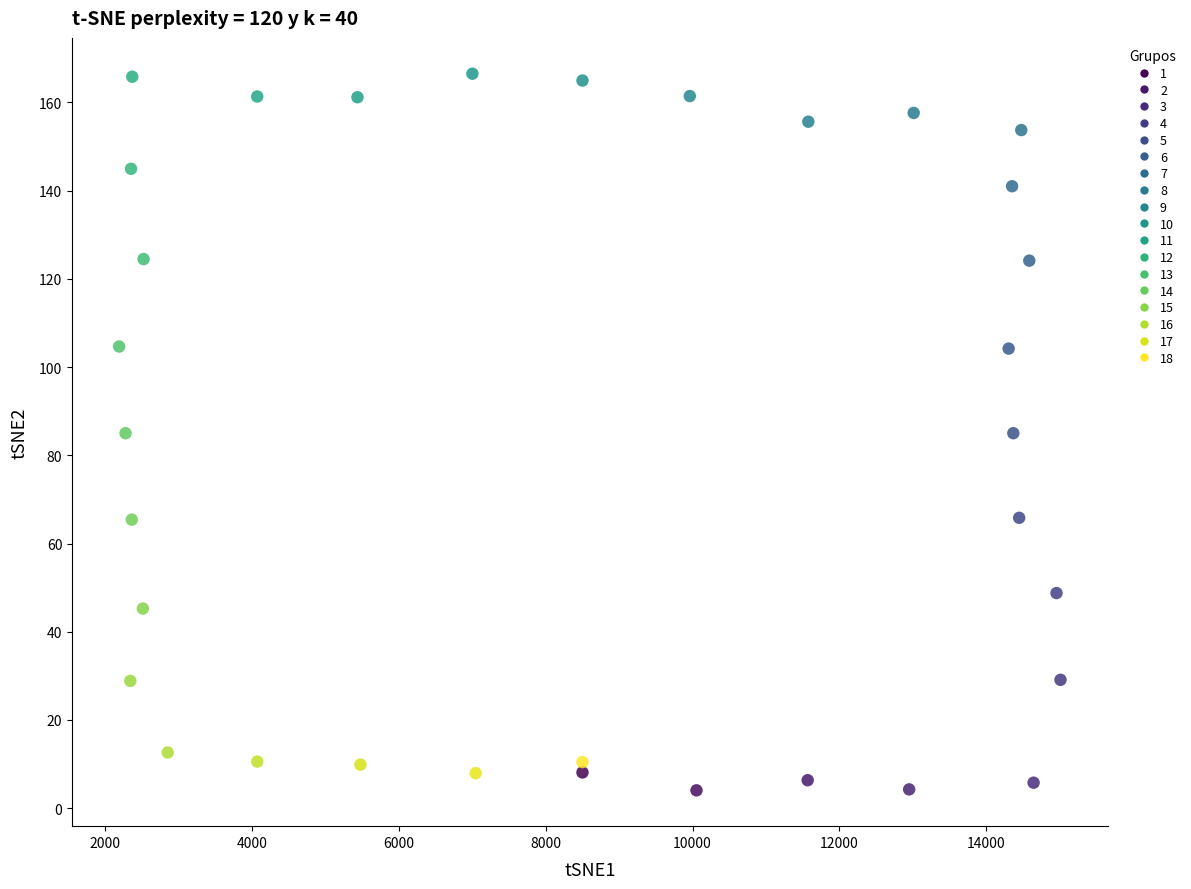

What is the range of Y values (max minus min)?

162.4